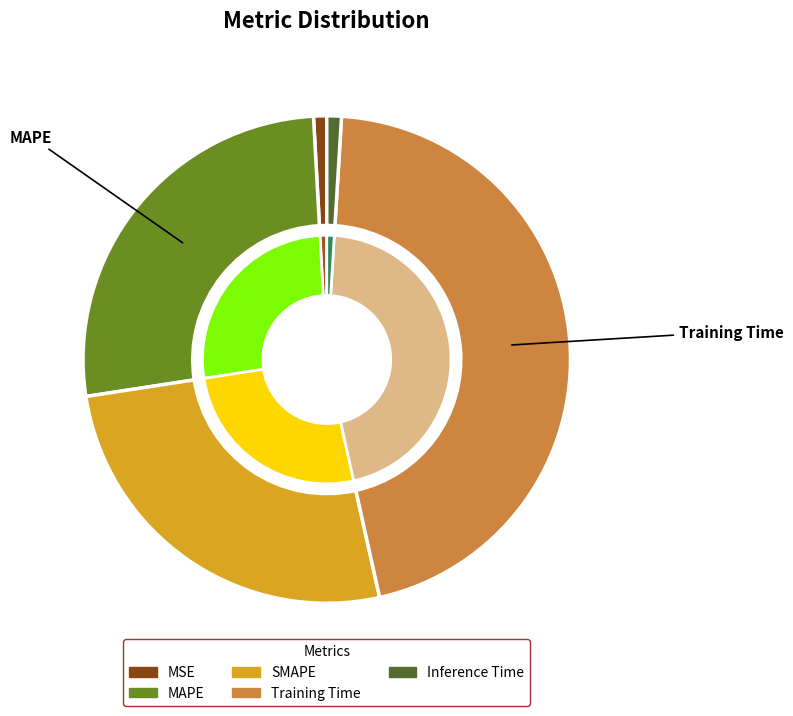

Is it true that Training Time is 32% of the pie?

False